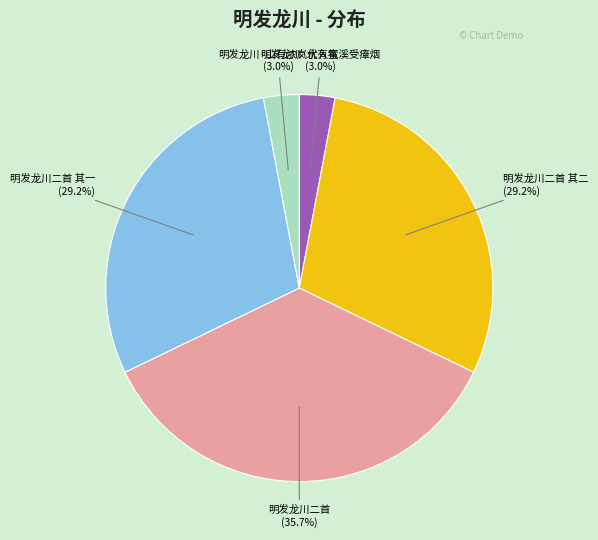

Approximately how many times larger is the value at 明发龙川二首 其一 compared to 明发龙川二首 其二?

1.0